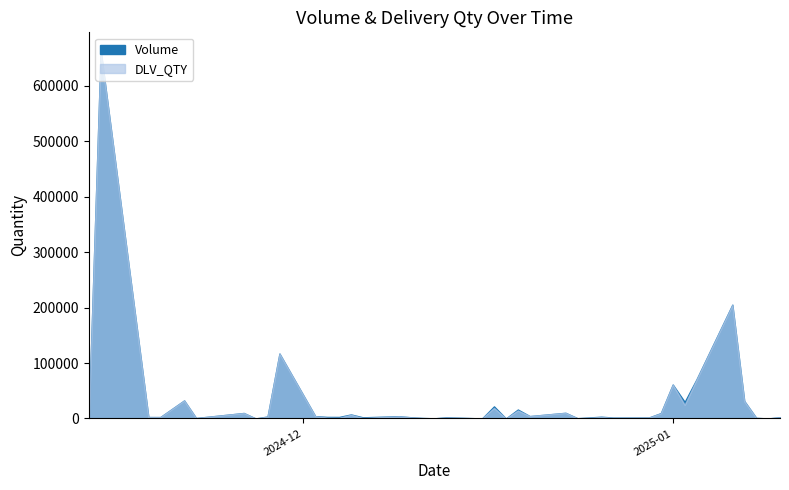

At which category is the sum across all series the highest?

2024-11-14